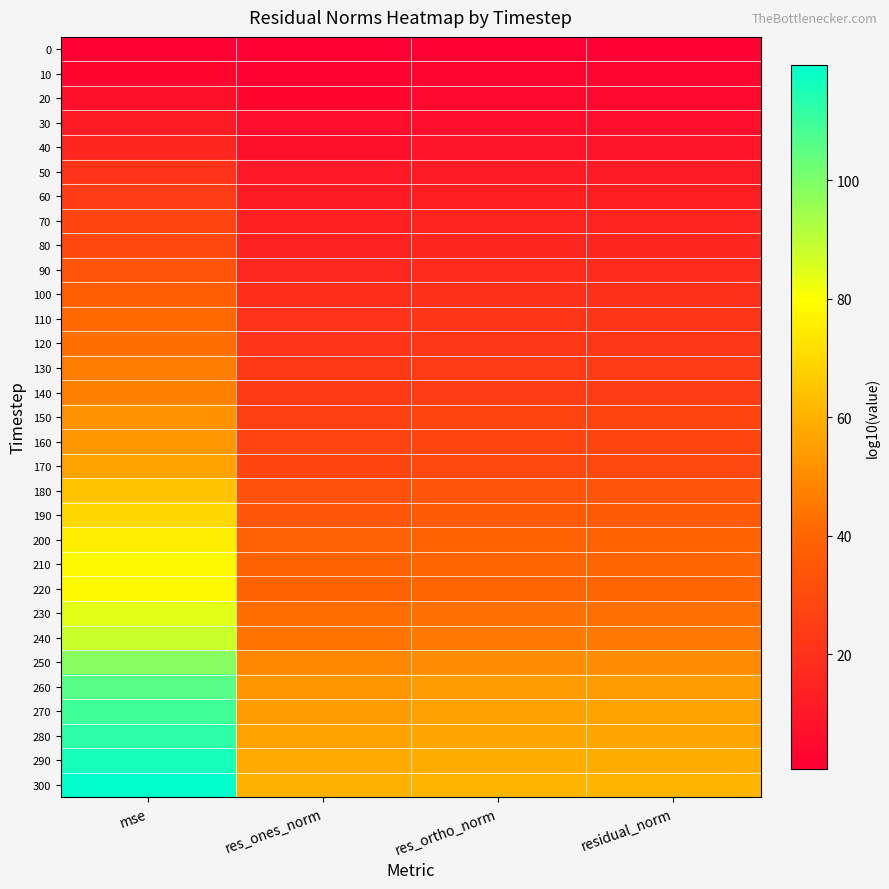

Reading left to right, extract all data points from this chart.

0: mse=0.7	res_ones_norm=1.4	res_ortho_norm=0.6	residual_norm=1.4
10: mse=3.8	res_ones_norm=1.8	res_ortho_norm=3.0	residual_norm=3.0
20: mse=7.2	res_ones_norm=3.8	res_ortho_norm=4.6	residual_norm=4.6
30: mse=11.9	res_ones_norm=5.8	res_ortho_norm=7.0	residual_norm=7.0
40: mse=15.7	res_ones_norm=7.3	res_ortho_norm=8.9	residual_norm=8.9
50: mse=20.8	res_ones_norm=10.4	res_ortho_norm=11.4	residual_norm=11.4
60: mse=24.1	res_ones_norm=11.8	res_ortho_norm=13.1	residual_norm=13.1
70: mse=27.7	res_ones_norm=13.9	res_ortho_norm=14.9	residual_norm=14.9
80: mse=28.9	res_ones_norm=14.5	res_ortho_norm=15.5	residual_norm=15.5
90: mse=33.2	res_ones_norm=16.7	res_ortho_norm=17.6	residual_norm=17.6
100: mse=37.5	res_ones_norm=18.8	res_ortho_norm=19.8	residual_norm=19.8
110: mse=41.2	res_ones_norm=20.6	res_ortho_norm=21.7	residual_norm=21.7
120: mse=42.5	res_ones_norm=21.3	res_ortho_norm=22.3	residual_norm=22.3
130: mse=46.2	res_ones_norm=23.2	res_ortho_norm=24.1	residual_norm=24.1
140: mse=47.4	res_ones_norm=23.8	res_ortho_norm=24.7	residual_norm=24.7
150: mse=52.2	res_ones_norm=26.1	res_ortho_norm=27.1	residual_norm=27.2
160: mse=53.4	res_ones_norm=26.7	res_ortho_norm=27.8	residual_norm=27.8
170: mse=55.9	res_ones_norm=27.9	res_ortho_norm=29.0	residual_norm=29.0
180: mse=64.7	res_ones_norm=32.3	res_ortho_norm=33.4	residual_norm=33.4
190: mse=69.6	res_ones_norm=34.8	res_ortho_norm=35.8	residual_norm=35.8
200: mse=75.8	res_ones_norm=37.9	res_ortho_norm=38.9	residual_norm=38.9
210: mse=78.2	res_ones_norm=39.1	res_ortho_norm=40.1	residual_norm=40.1
220: mse=78.2	res_ones_norm=39.1	res_ortho_norm=40.1	residual_norm=40.1
230: mse=84.4	res_ones_norm=42.2	res_ortho_norm=43.2	residual_norm=43.2
240: mse=88.1	res_ones_norm=44.0	res_ortho_norm=45.1	residual_norm=45.1
250: mse=98.4	res_ones_norm=49.2	res_ortho_norm=50.3	residual_norm=50.3
260: mse=106.0	res_ones_norm=53.0	res_ortho_norm=54.0	residual_norm=54.0
270: mse=109.7	res_ones_norm=54.8	res_ortho_norm=55.9	residual_norm=55.9
280: mse=112.1	res_ones_norm=56.1	res_ortho_norm=57.1	residual_norm=57.1
290: mse=115.8	res_ones_norm=57.9	res_ortho_norm=59.0	residual_norm=59.0
300: mse=119.5	res_ones_norm=59.8	res_ortho_norm=60.8	residual_norm=60.8